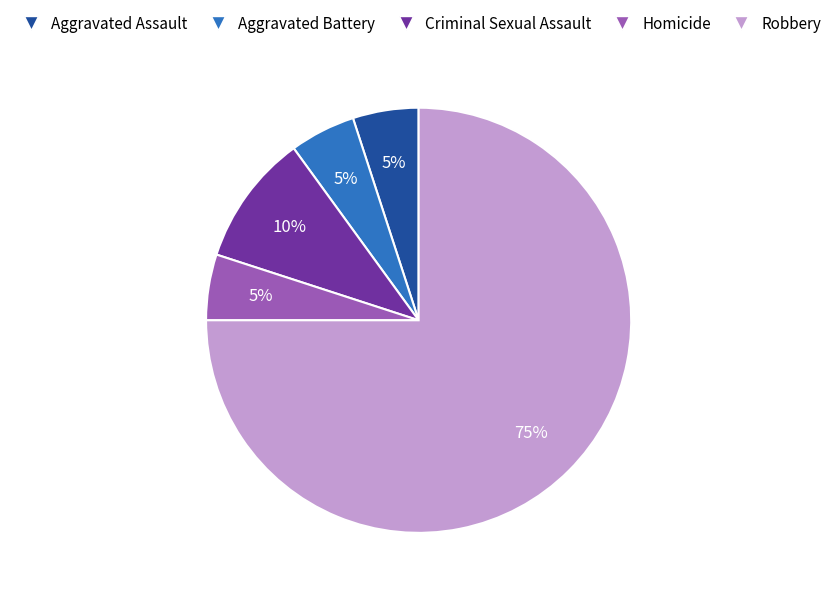

Which category has the biggest portion of the pie?

Robbery